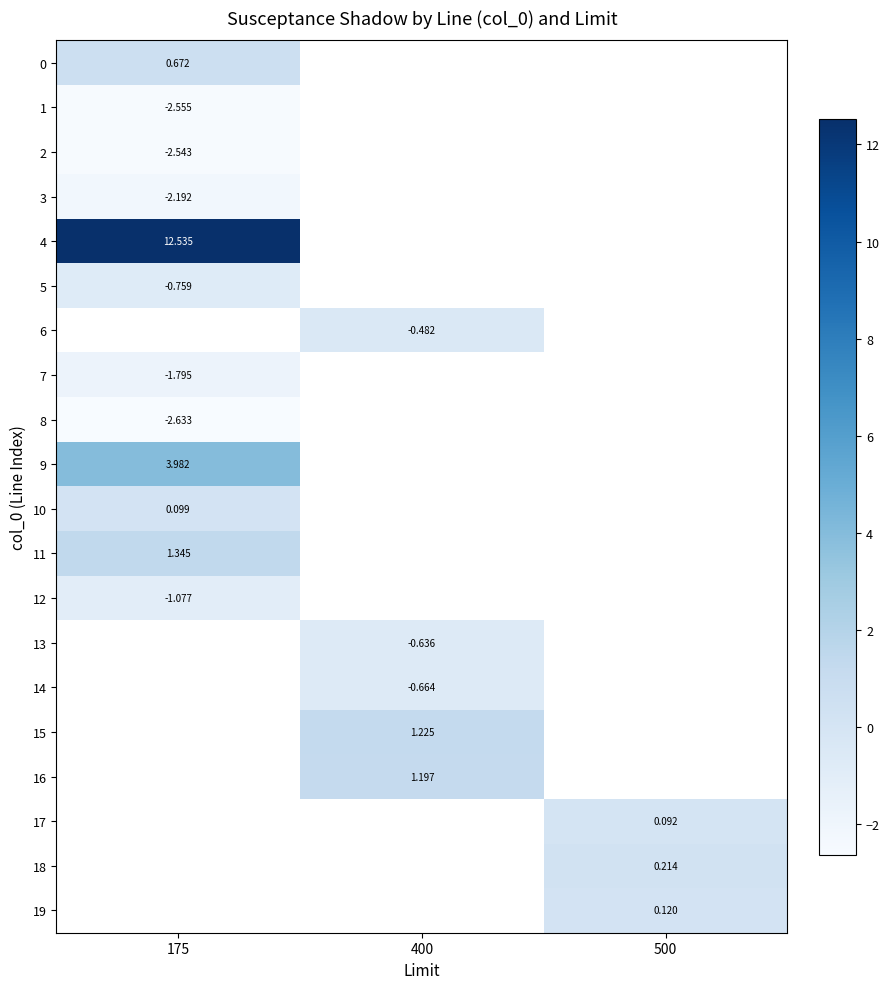

How many series are shown in this chart?

20